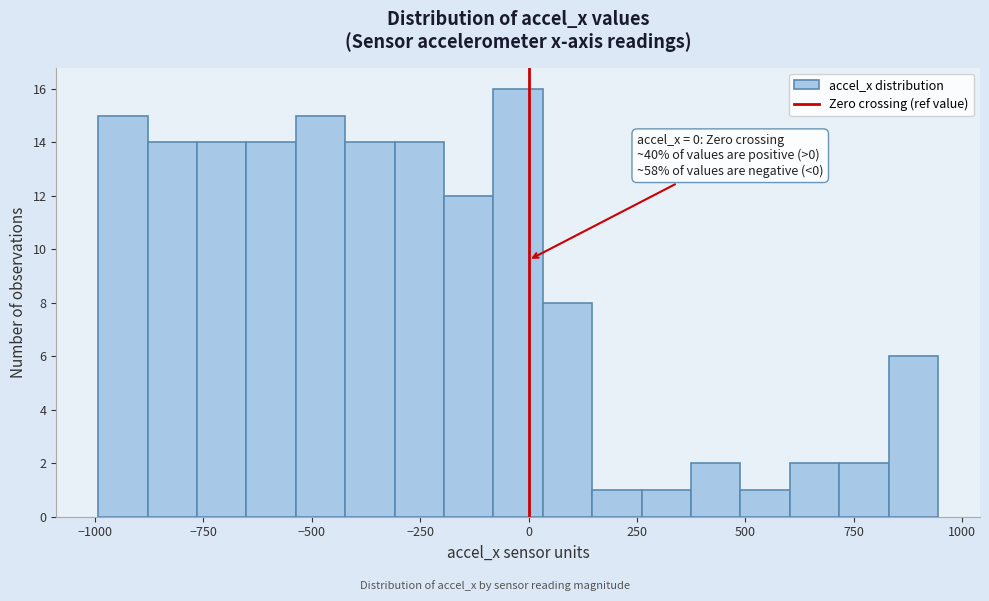

Read against the x-axis, roughly where is the centre of the tallest bar?

0